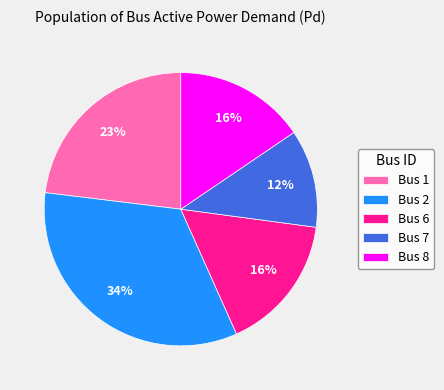

Is it true that Bus 6 is 25% of the pie?

False